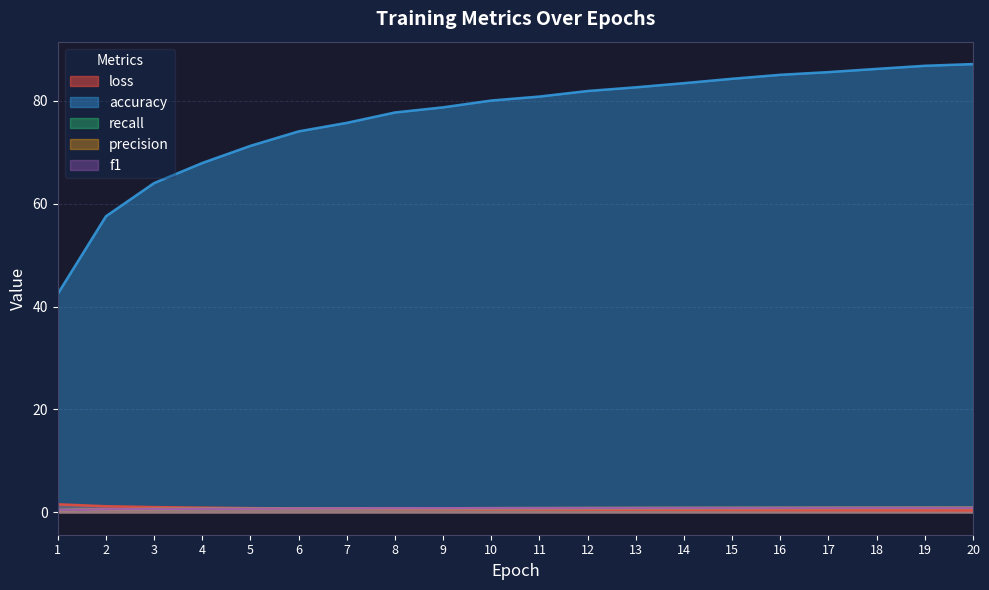

What is the difference between the second highest and second lowest values in the loss series?

0.8